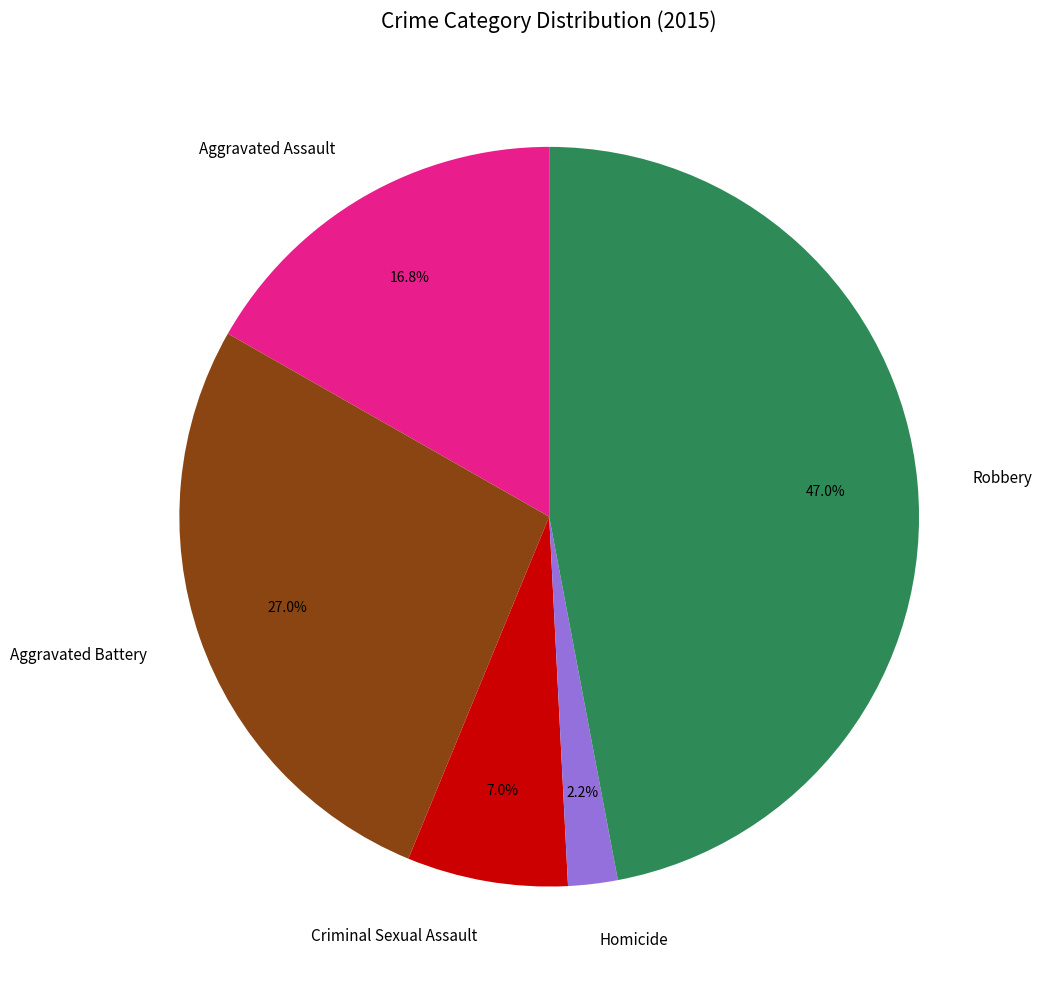

Which has a higher value, Robbery or Criminal Sexual Assault?

Robbery